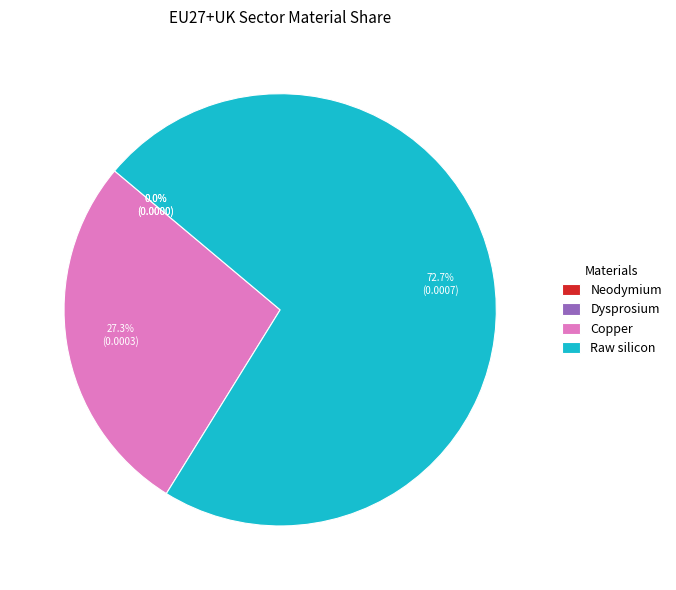

True or false: Raw silicon accounts for 65% of the total.

False